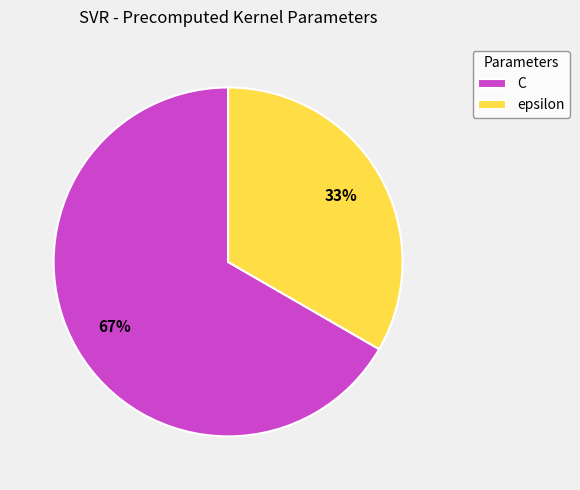

To the nearest percent, what percentage of the pie is C?

67%